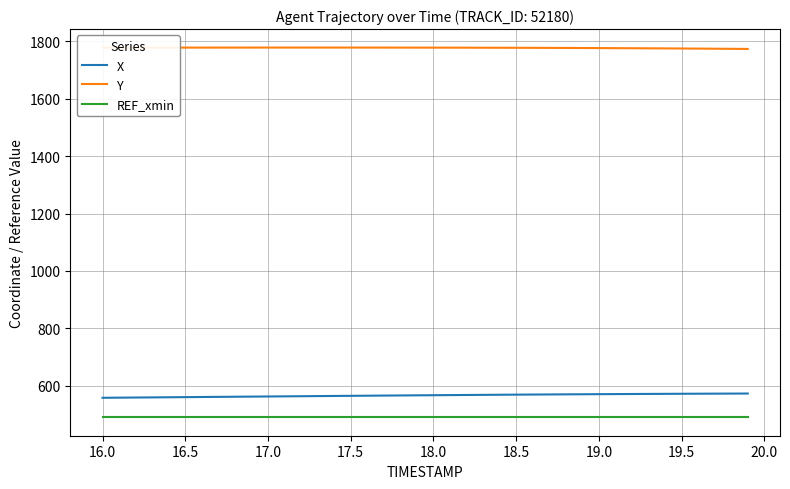

True or false: REF_xmin and Y intersect in this chart.

False